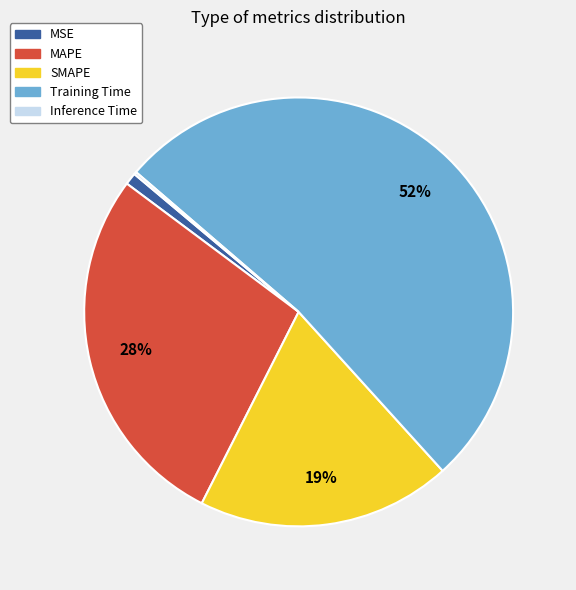

To the nearest percent, what percentage of the pie is MAPE?

28%